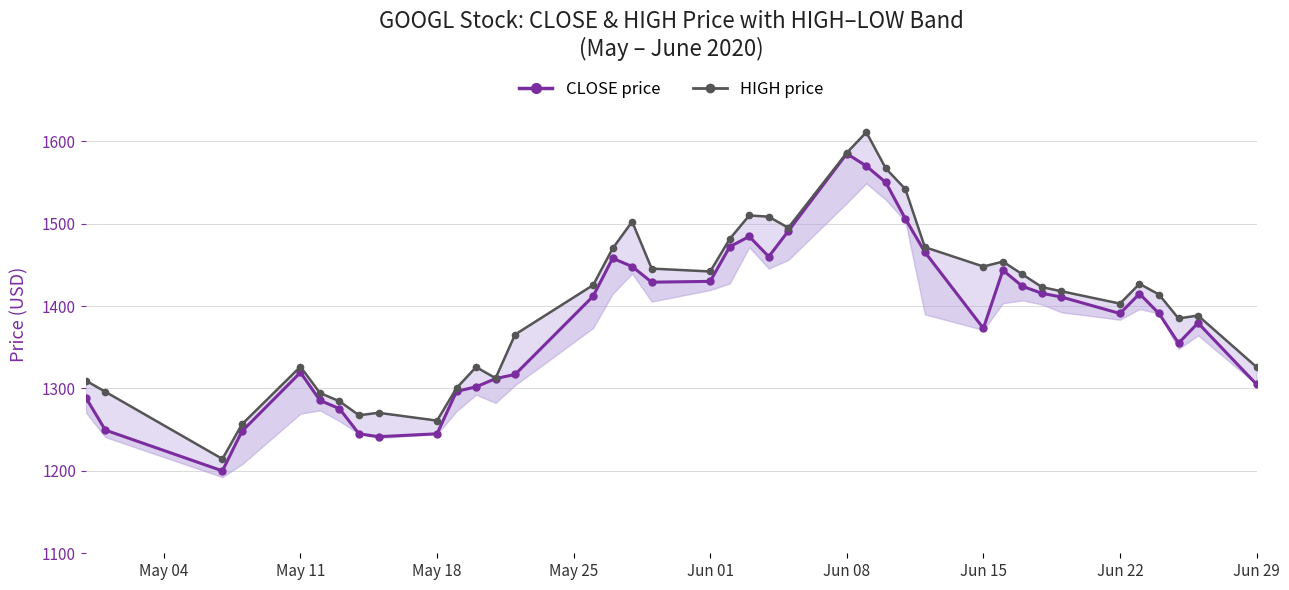

What is the difference between the second highest and minimum values in the HIGH price series?

371.5